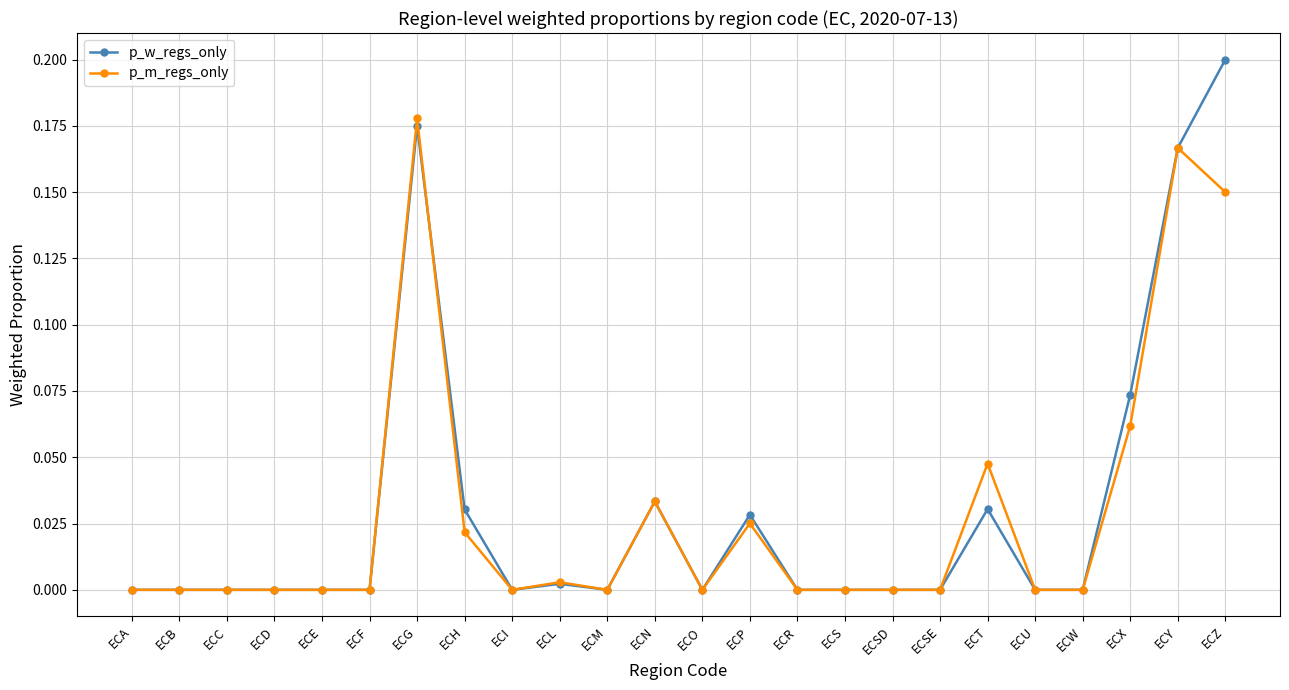

Which series has the largest range (max minus min)?

p_w_regs_only